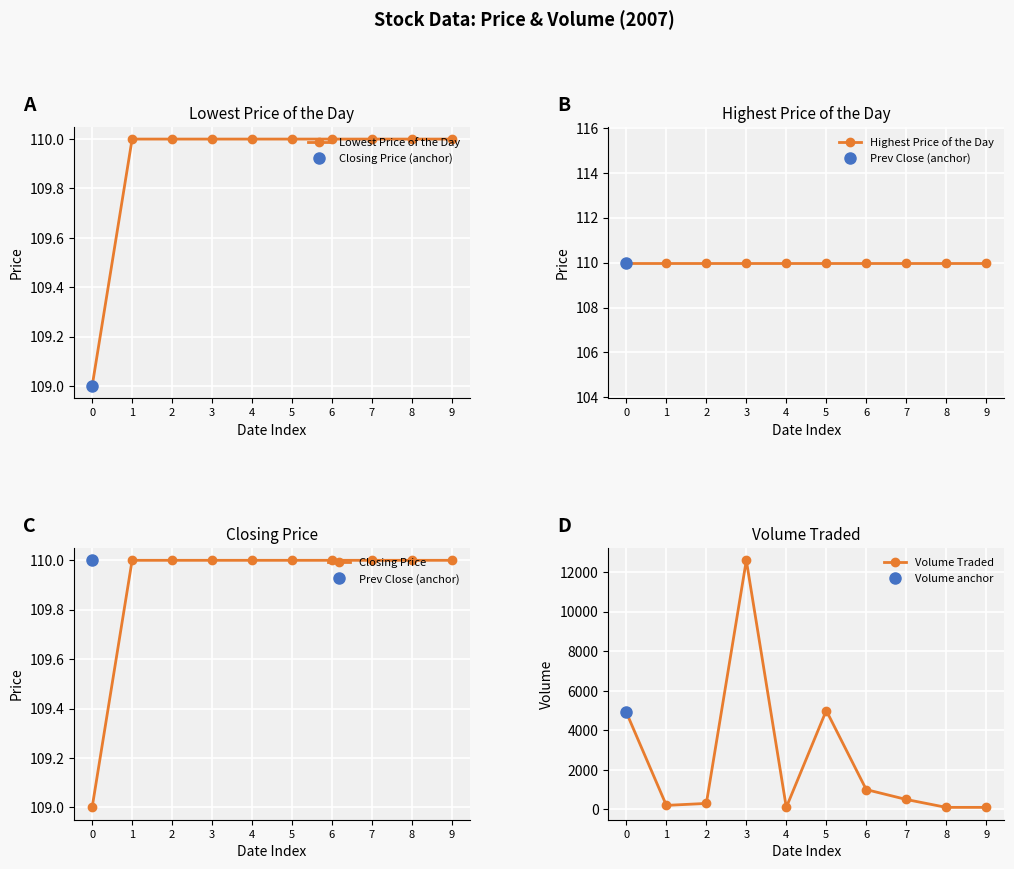

Which series has the largest range (max minus min)?

Volume Traded